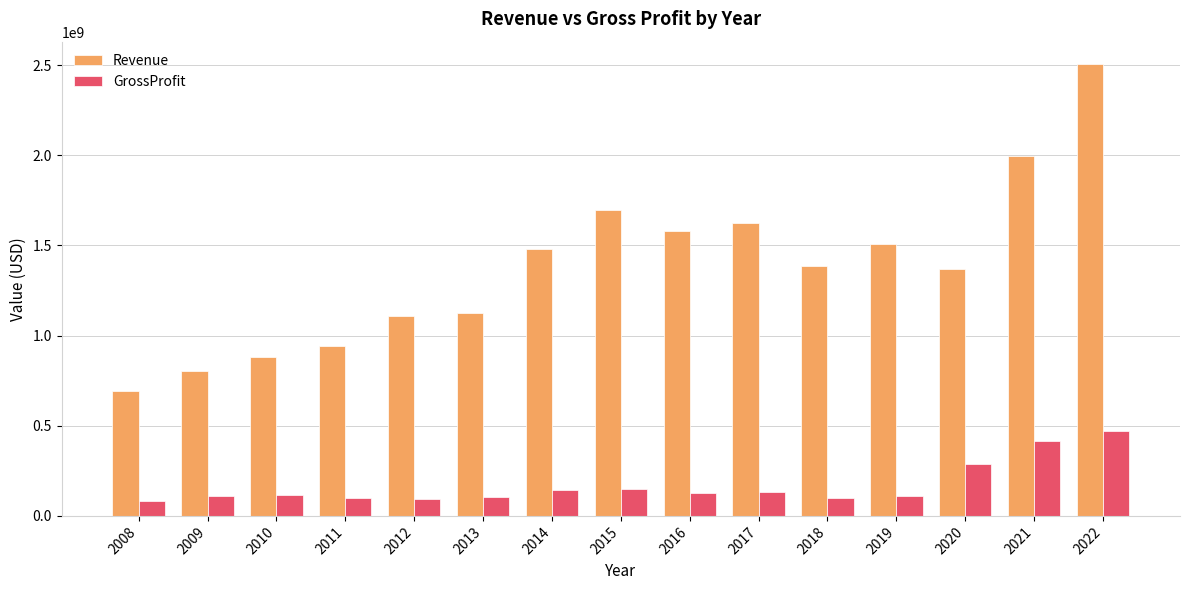

What is the spread (max minus min) of values at 2011?

843824502